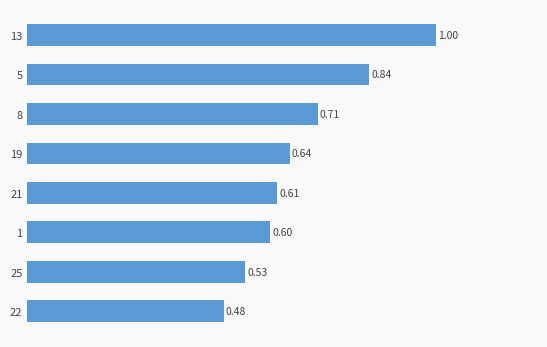

Rank the categories by value from lowest to highest.

22, 25, 1, 21, 19, 8, 5, 13